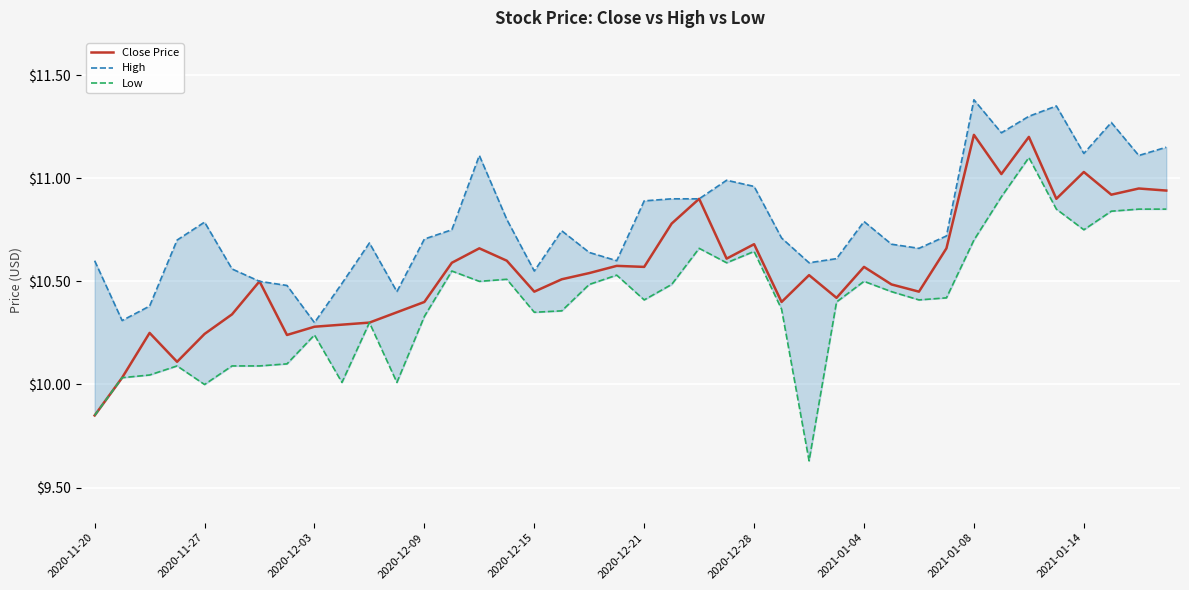

Between 11 and 15, which is larger?

15